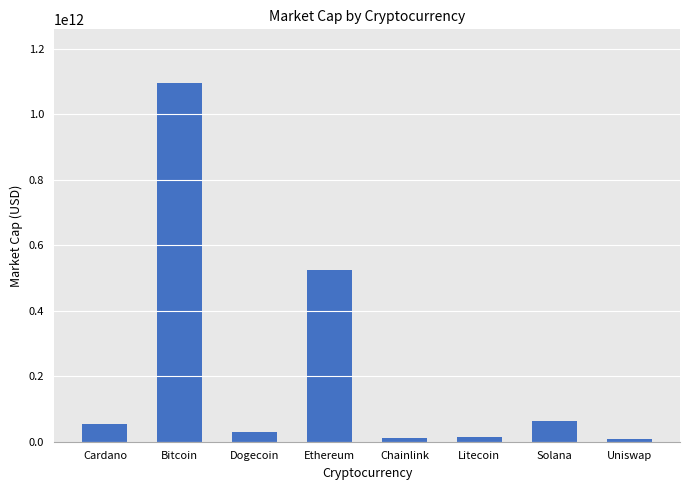

True or false: the data shows 62586705912 at Solana.

True